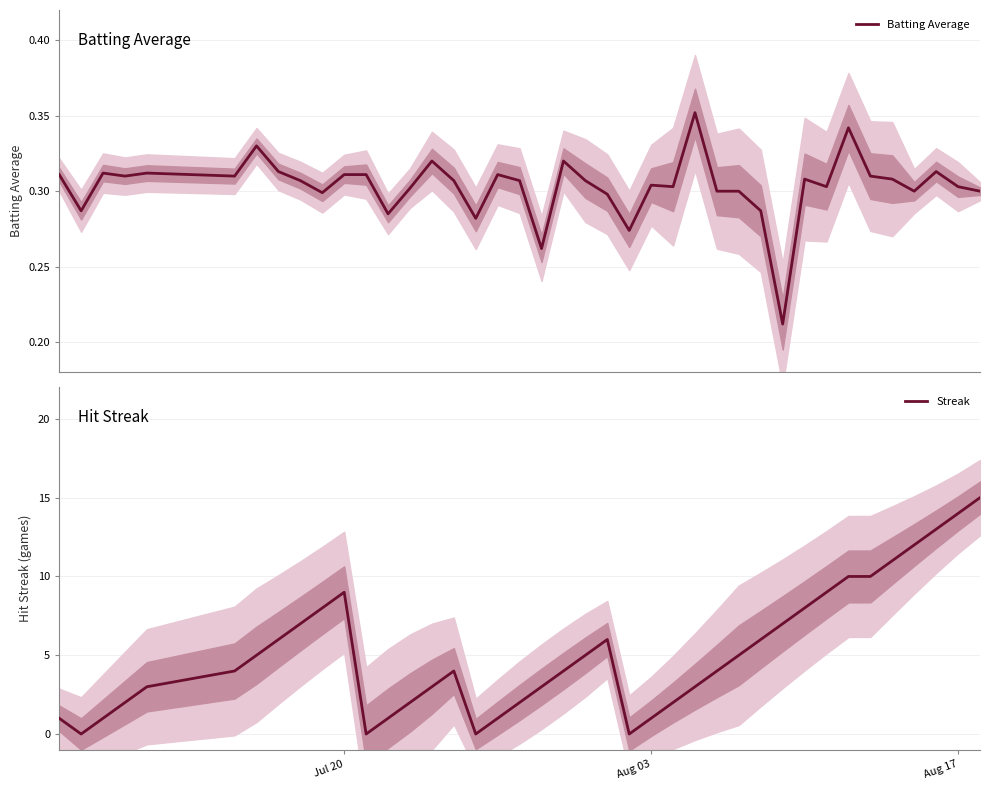

List the series in order of their peak value, lowest first.

Batting Average, Streak